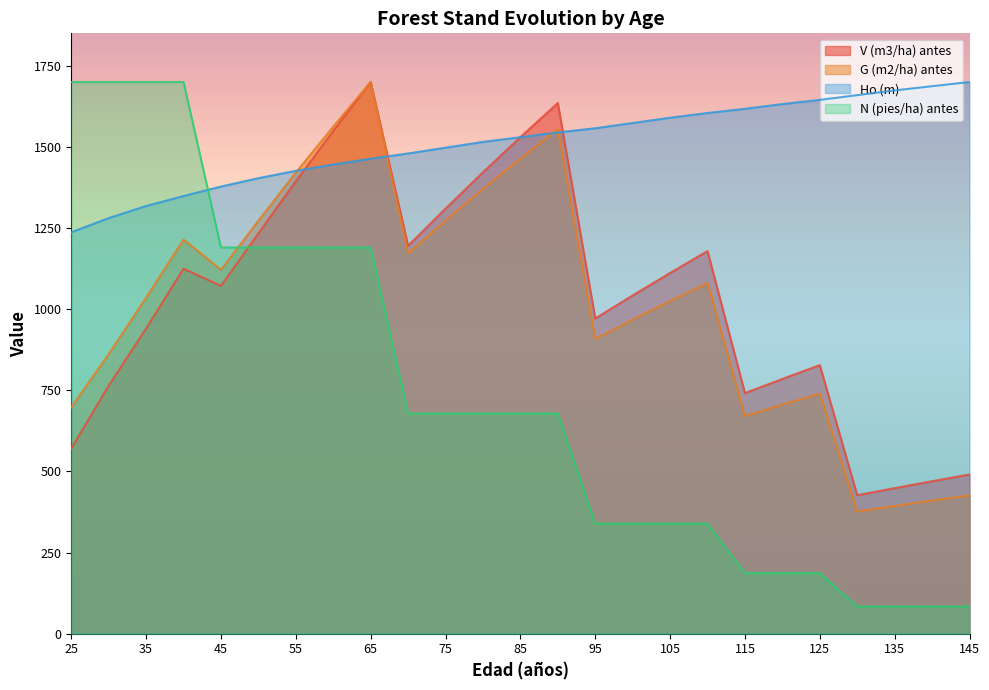

What is the spread (max minus min) of values at 130?

1575.6